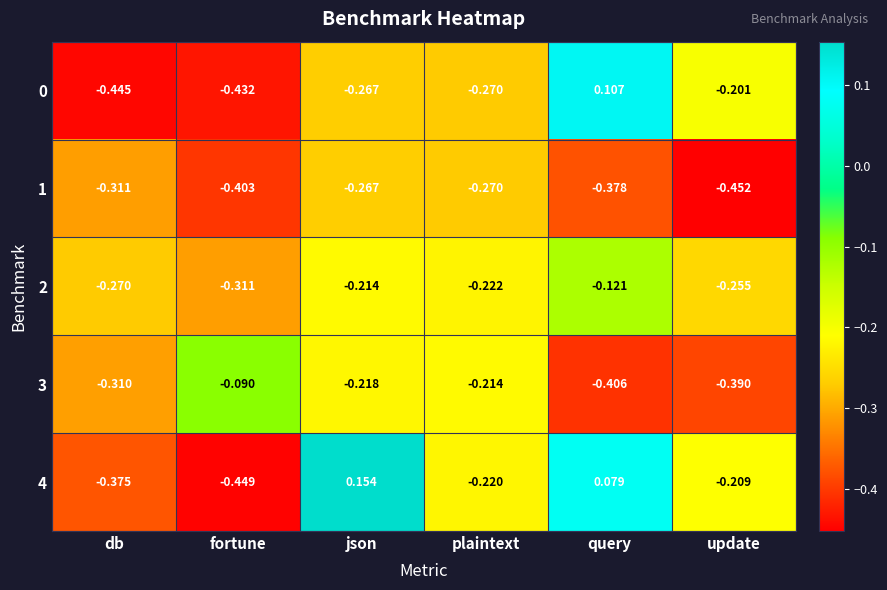

At which label does 1 reach its peak?

json